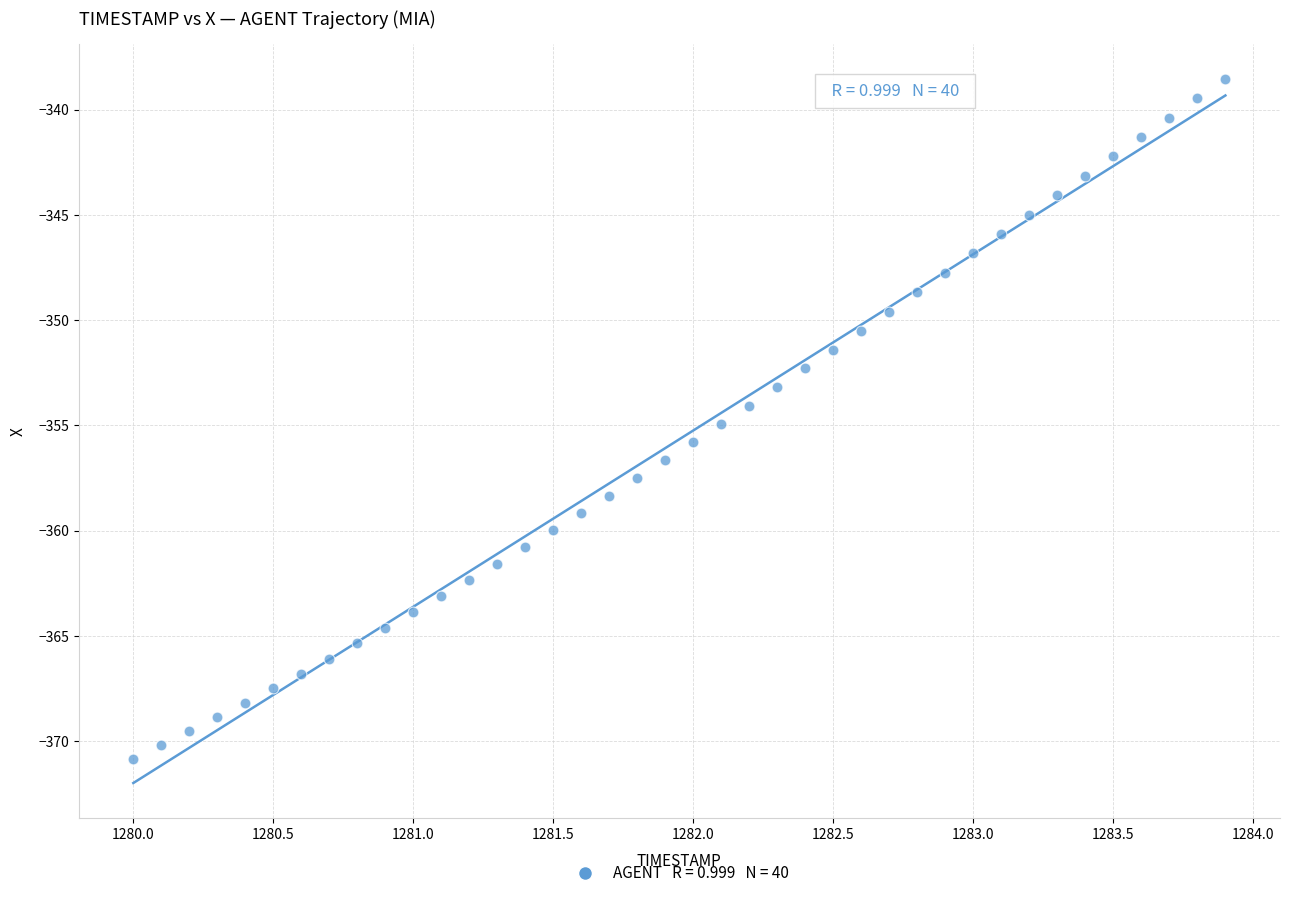

What is the range of X values (max minus min)?

3.9